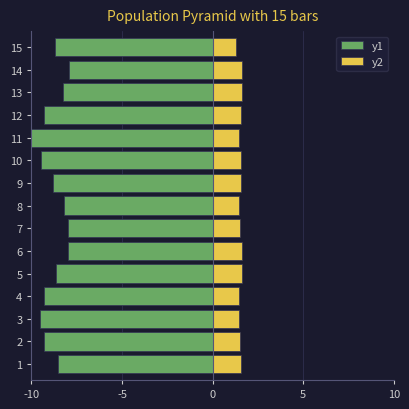

What is the sum of the y2 values at 9 and 7?

3.1